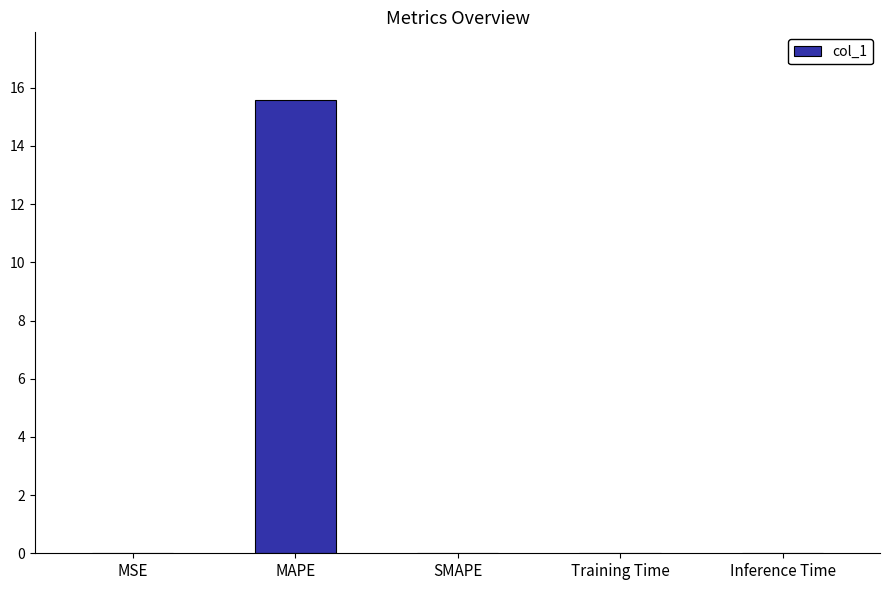

The value at MAPE is 15.6. True or false?

True